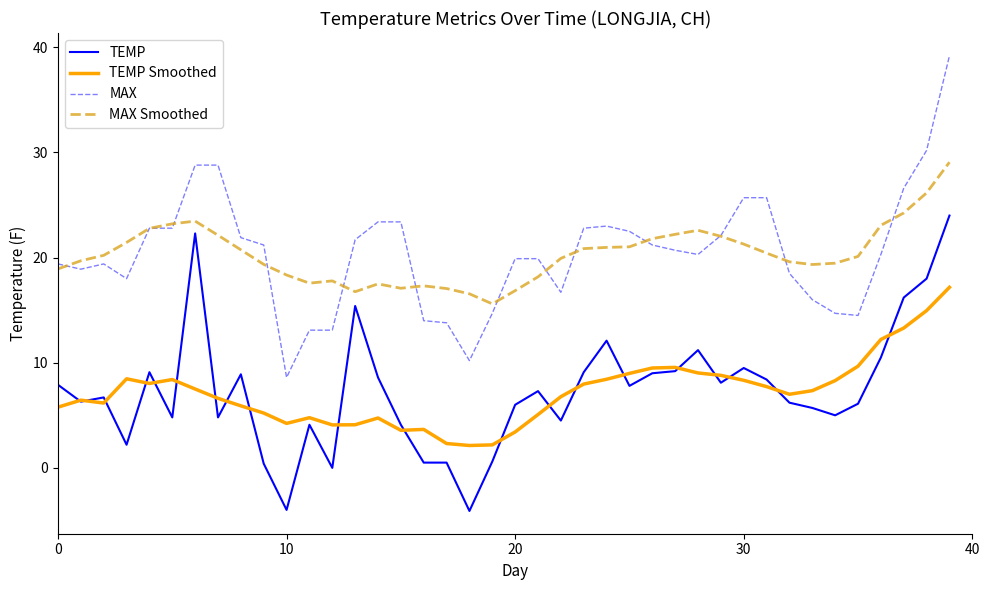

What is the difference between the maximum and minimum values in the MAX series?

30.6